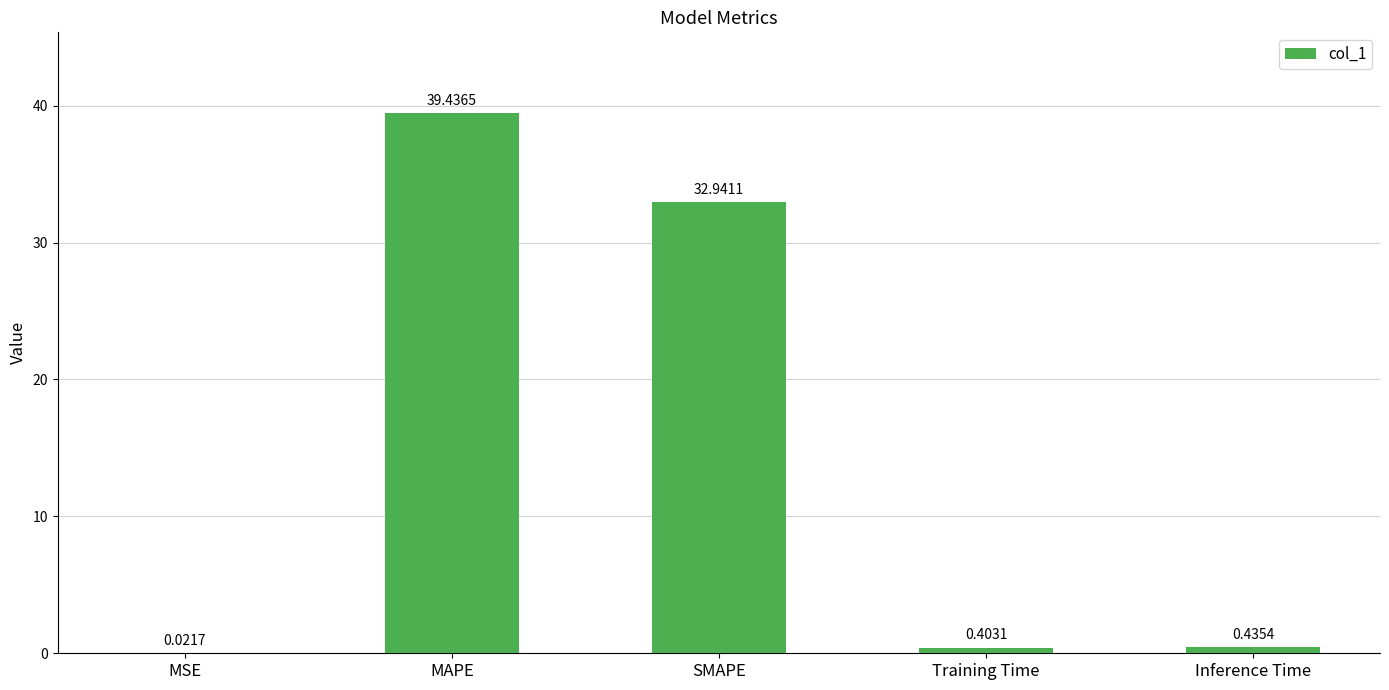

Count the number of categories in the chart.

5